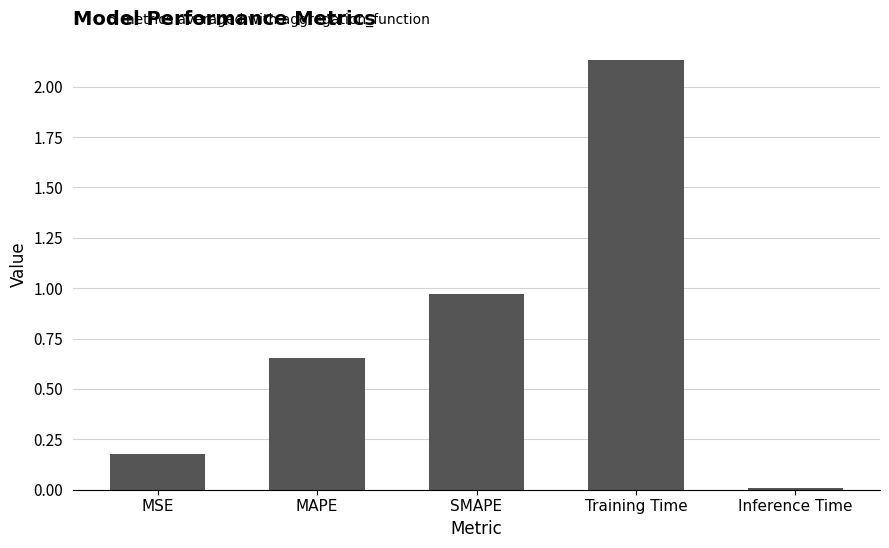

The value at MAPE is 1.0. True or false?

False